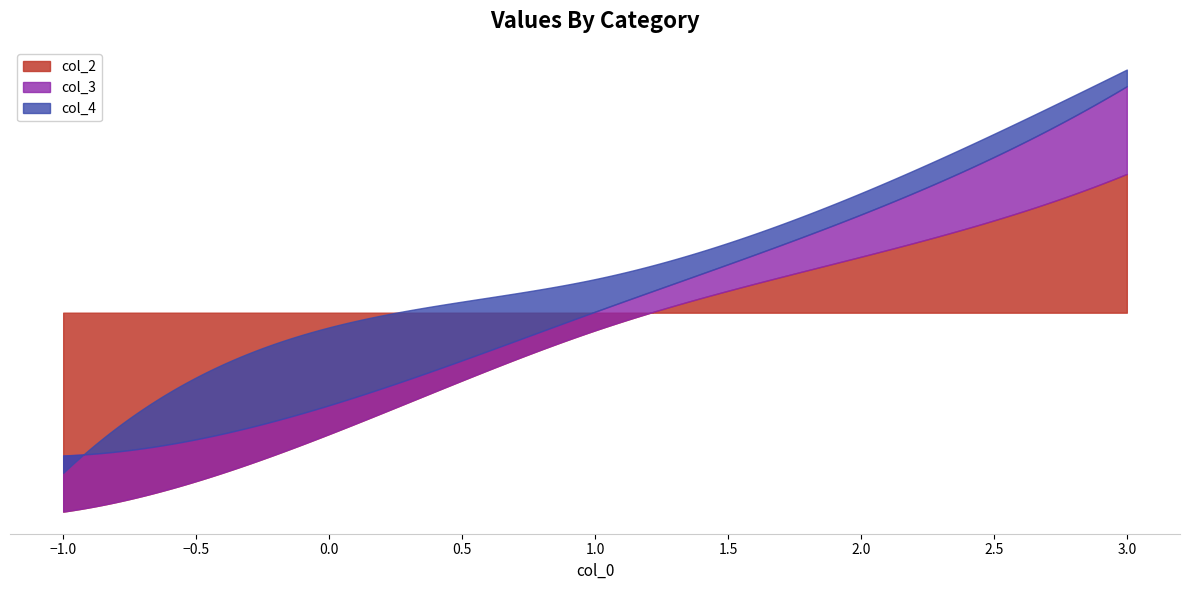

What is the difference between the maximum and minimum values in the col_3 series?

9.2